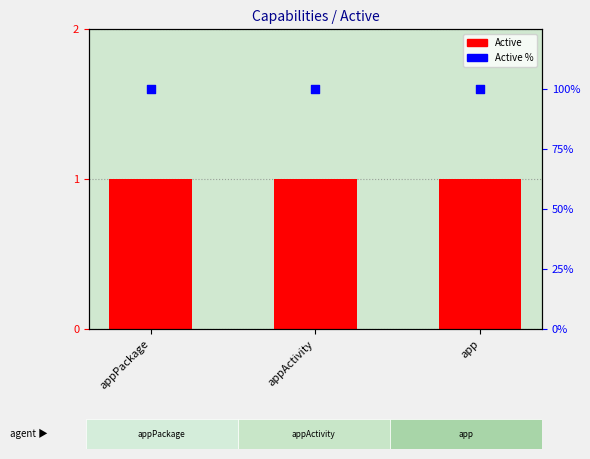

What are all the series names shown in the legend?

Active, Active %